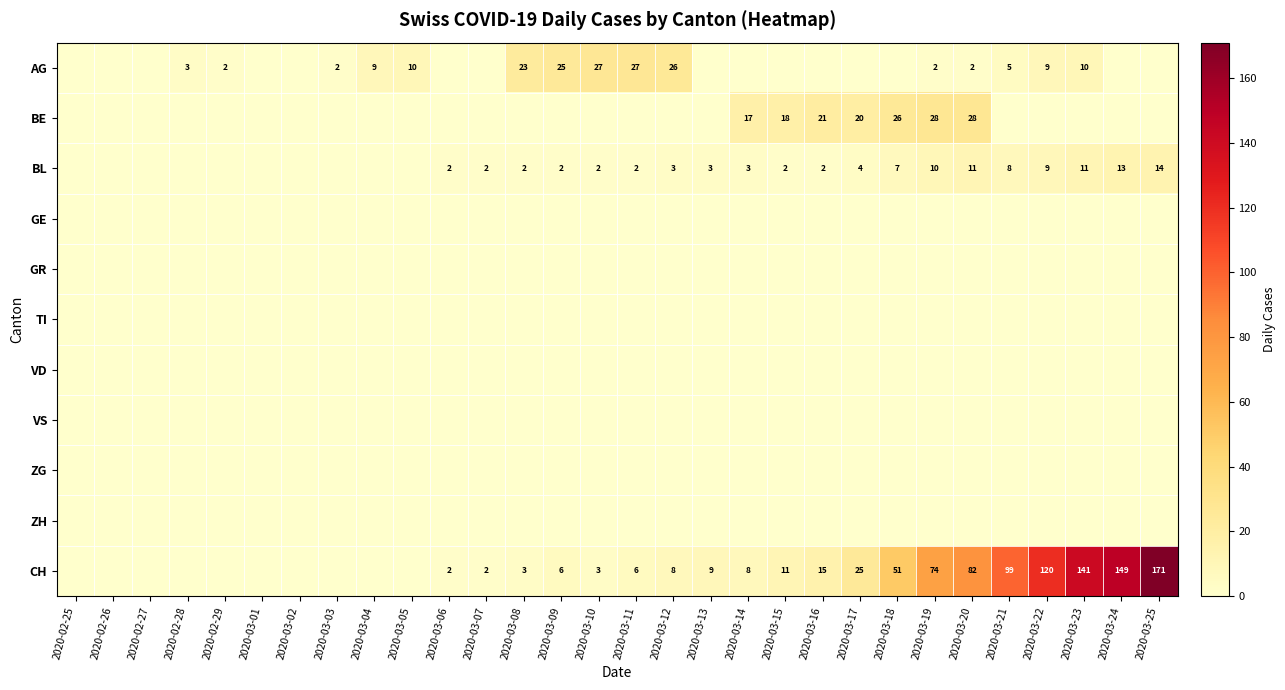

What is the difference between the highest and lowest values at 2020-03-09?

25